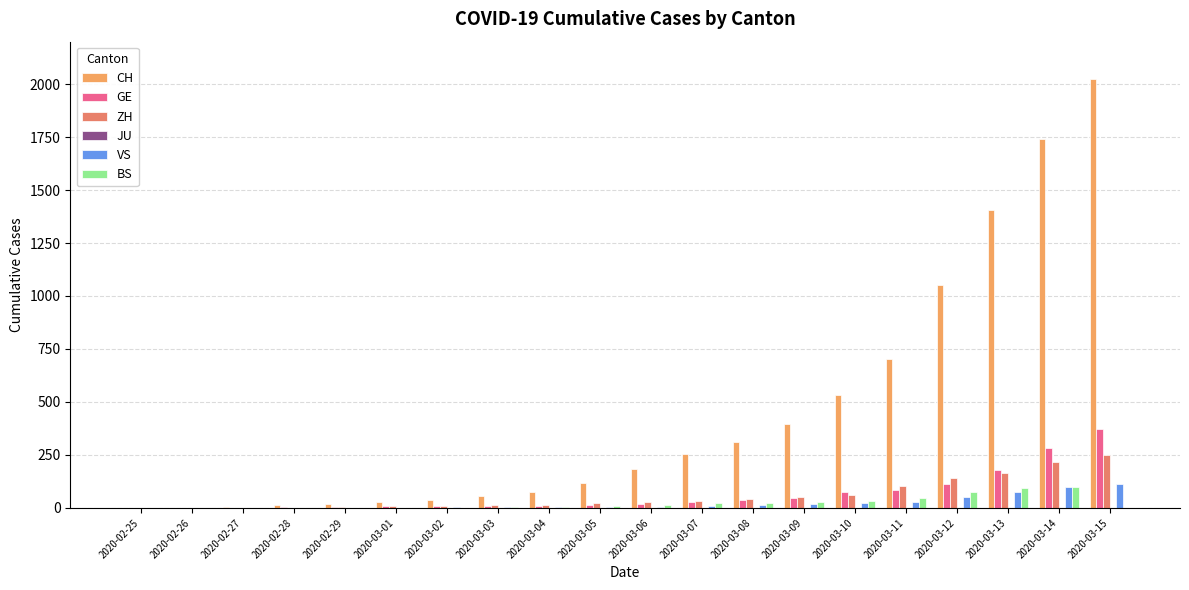

At 2020-03-02, list the series in order from smallest to largest.

JU, BS, VS, GE, ZH, CH